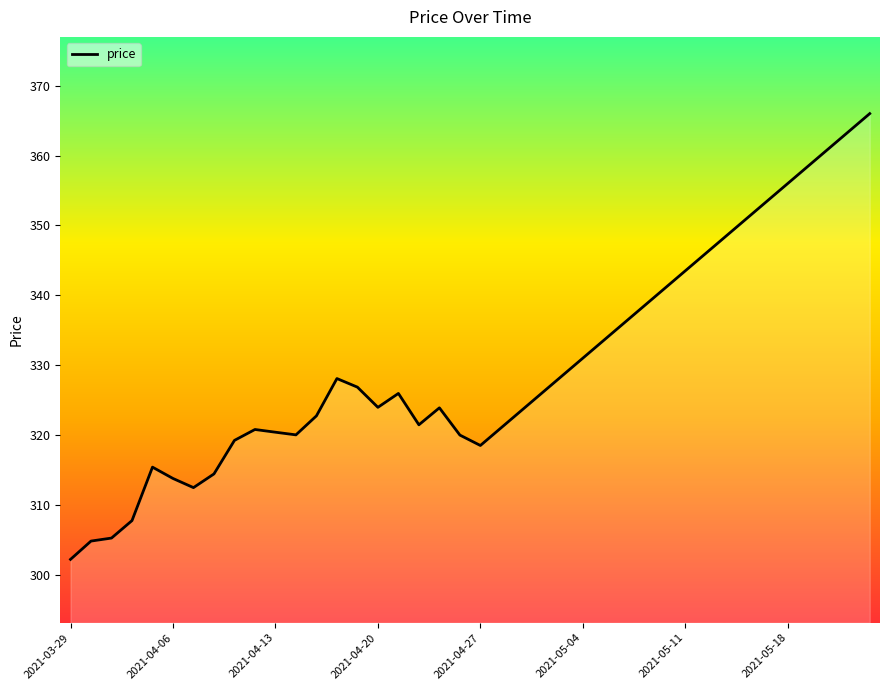

What is the difference between the maximum and minimum values?

63.8